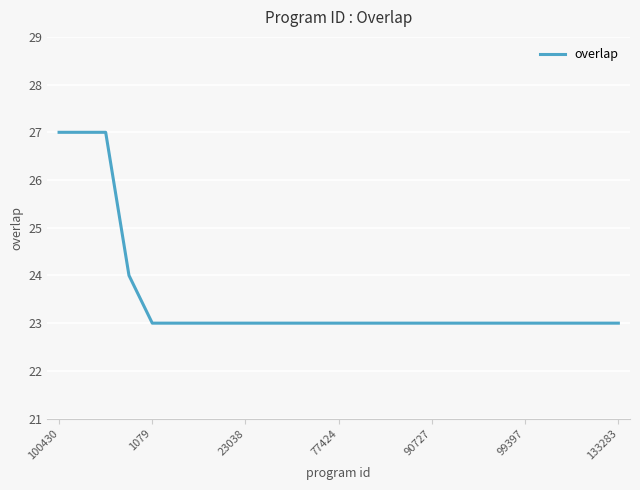

What is the greatest value displayed?

27